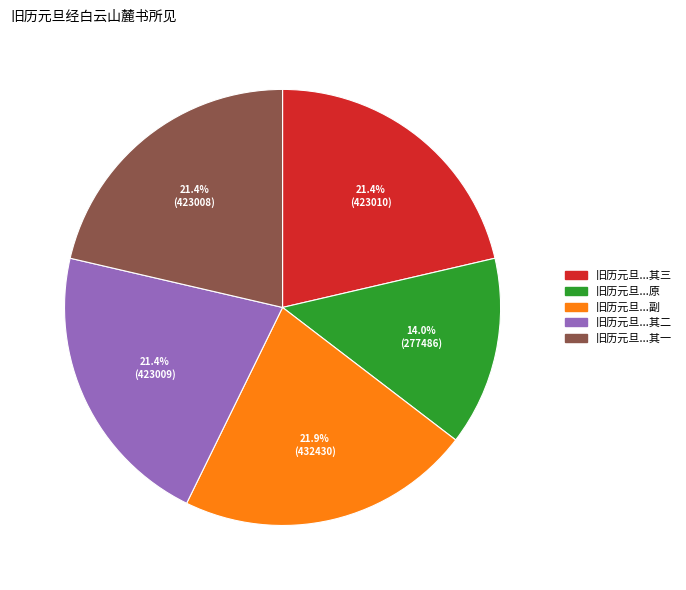

Does any single category account for the majority?

No